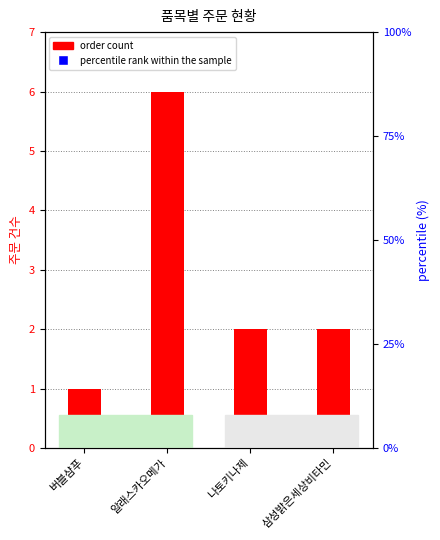

What are all the series names shown in the legend?

order count, percentile rank within the sample